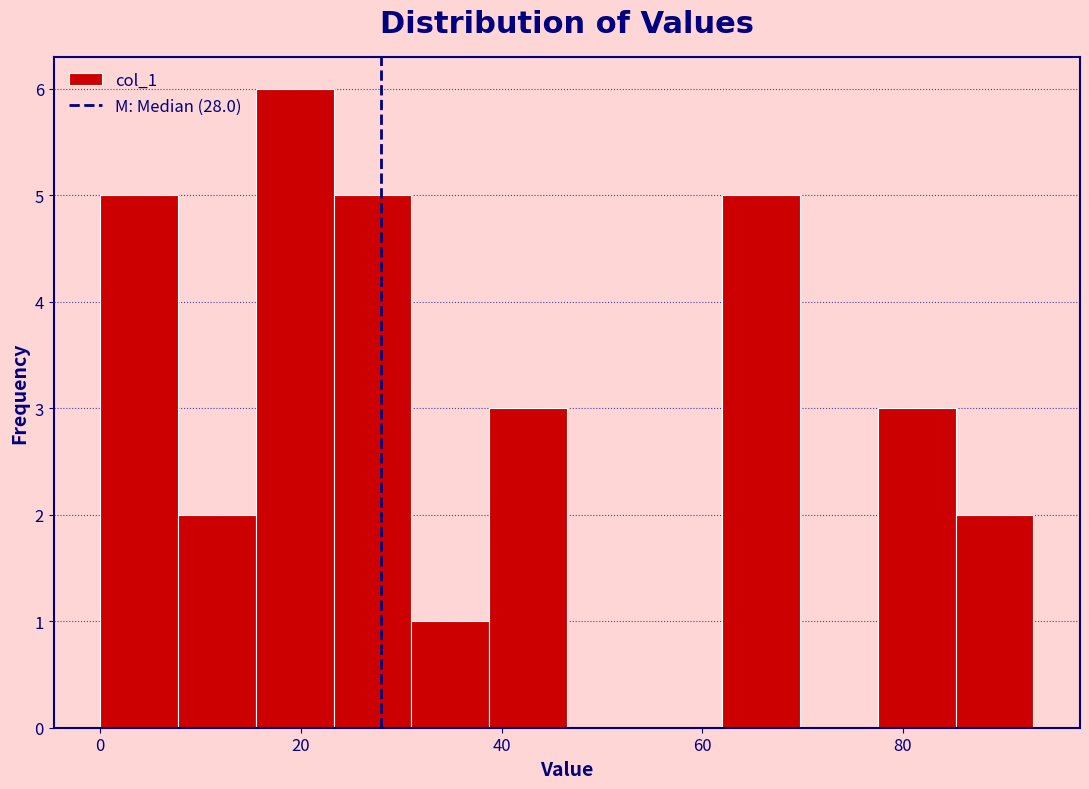

Around what value on the x-axis is the tallest bar? Give the approximate position of its centre, as read against the axis.

20